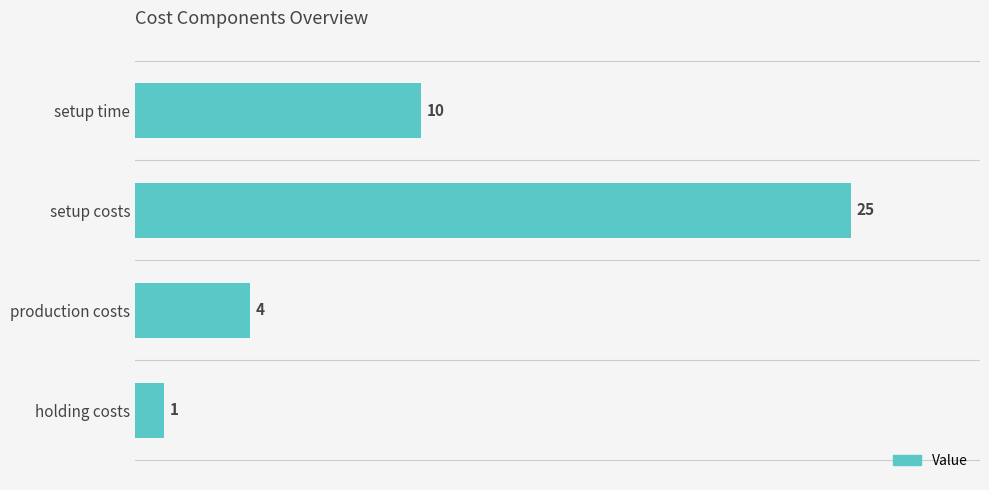

How many categories are shown in the chart?

4